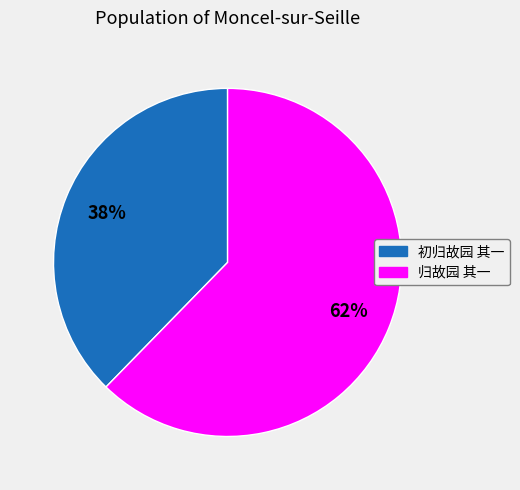

To the nearest percent, what percentage of the pie is 归故园 其一?

62%